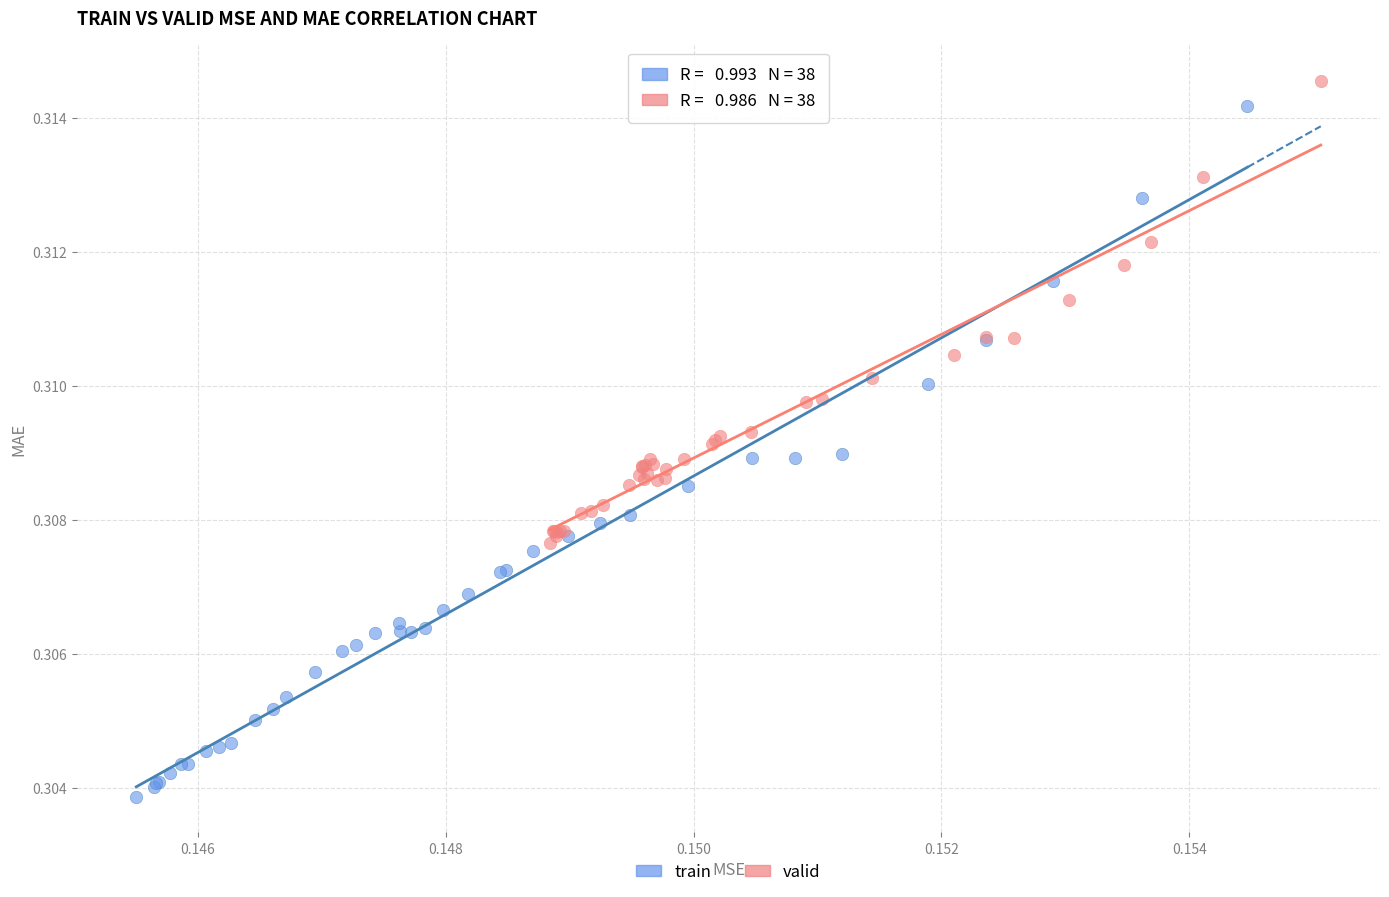

Which series contains the highest Y value?

valid